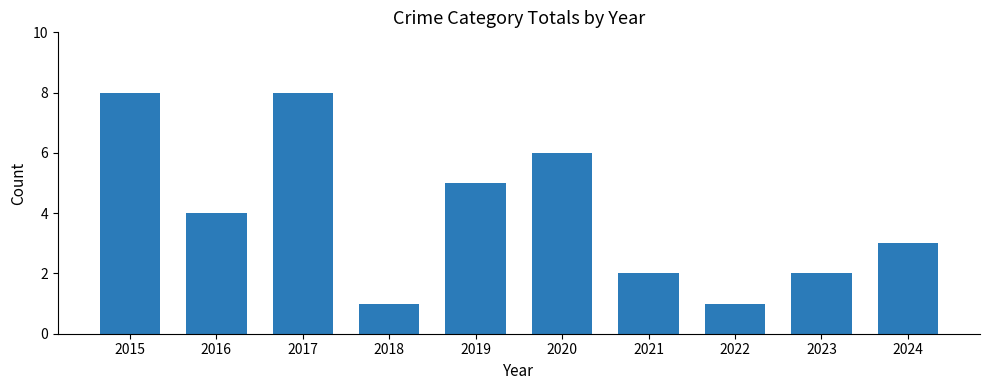

Between 2024 and 2023, which is larger?

2024